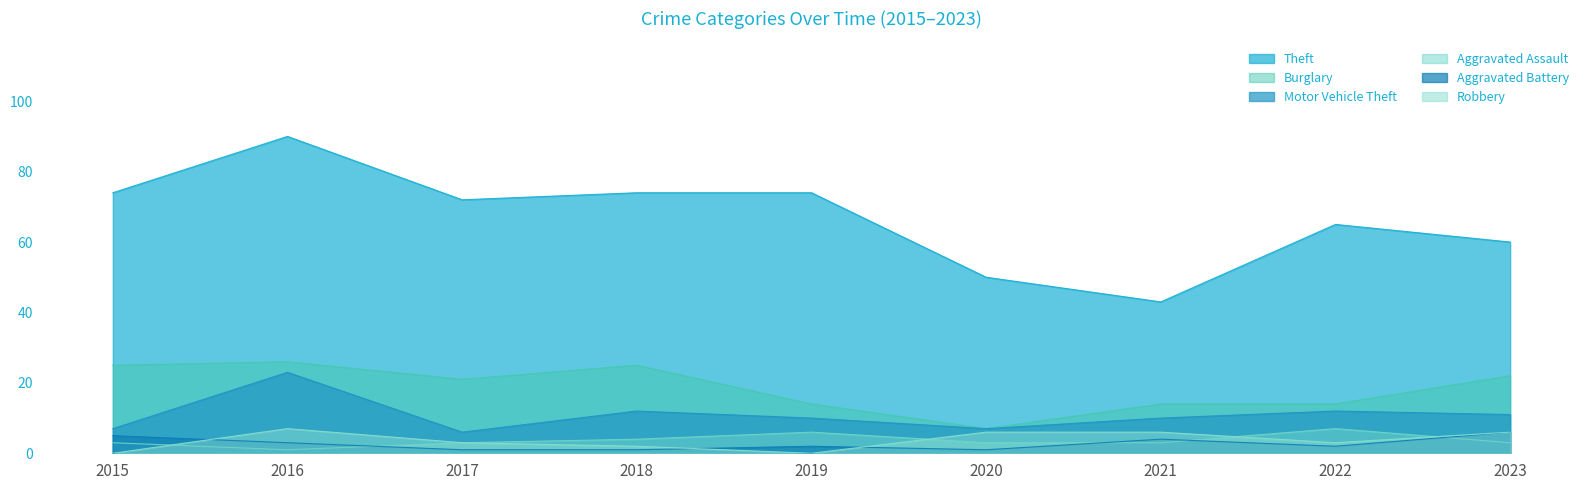

Where is the first local maximum for Theft?

2016